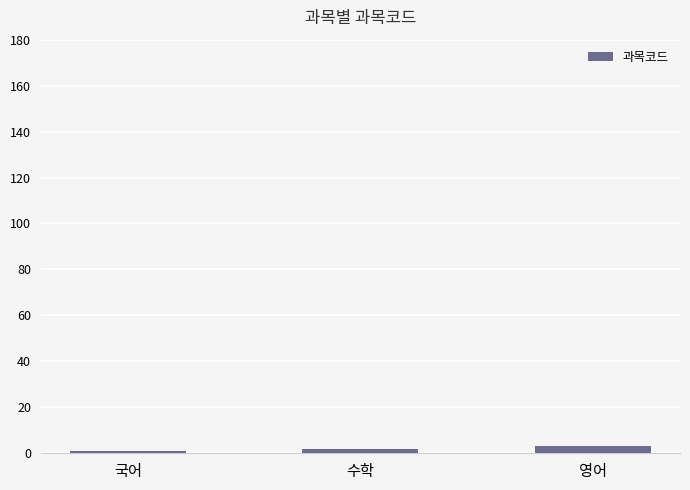

What is the label of the 2nd bar from the right?

수학